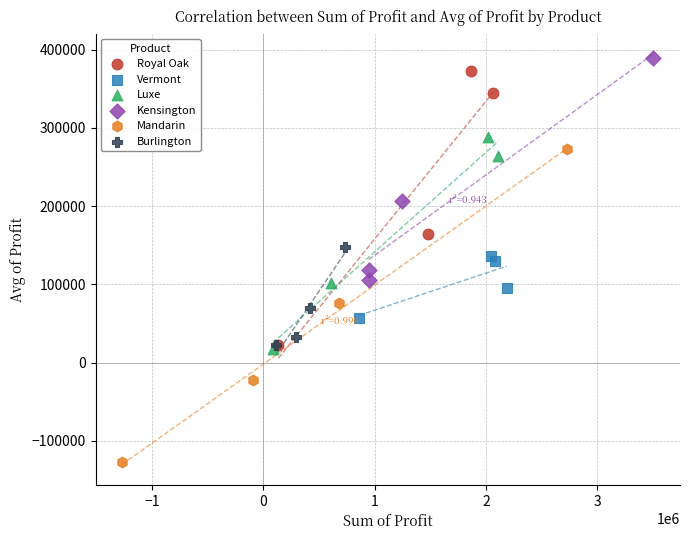

Which series has the largest Y range (max minus min)?

Mandarin